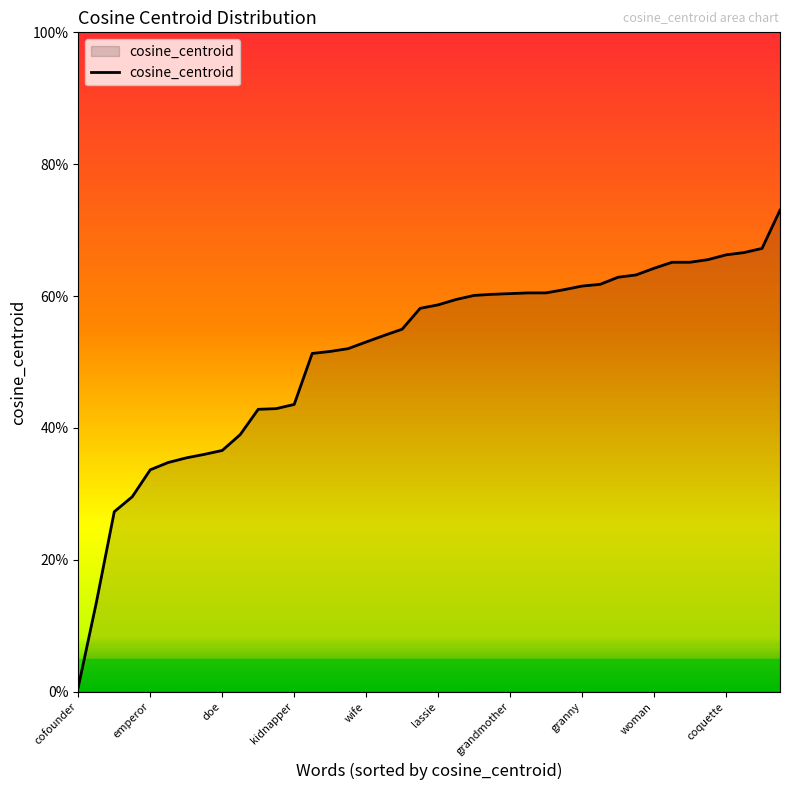

What is the sum of all values?

20.5